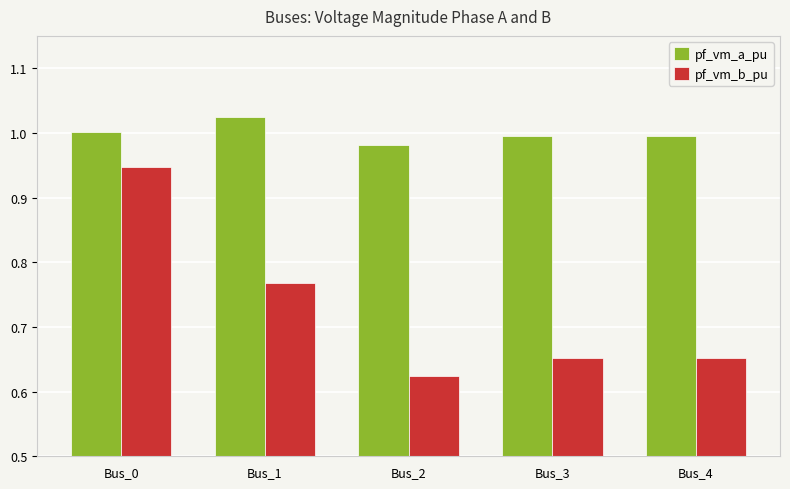

List the series in order of their overall mean, lowest first.

pf_vm_b_pu, pf_vm_a_pu